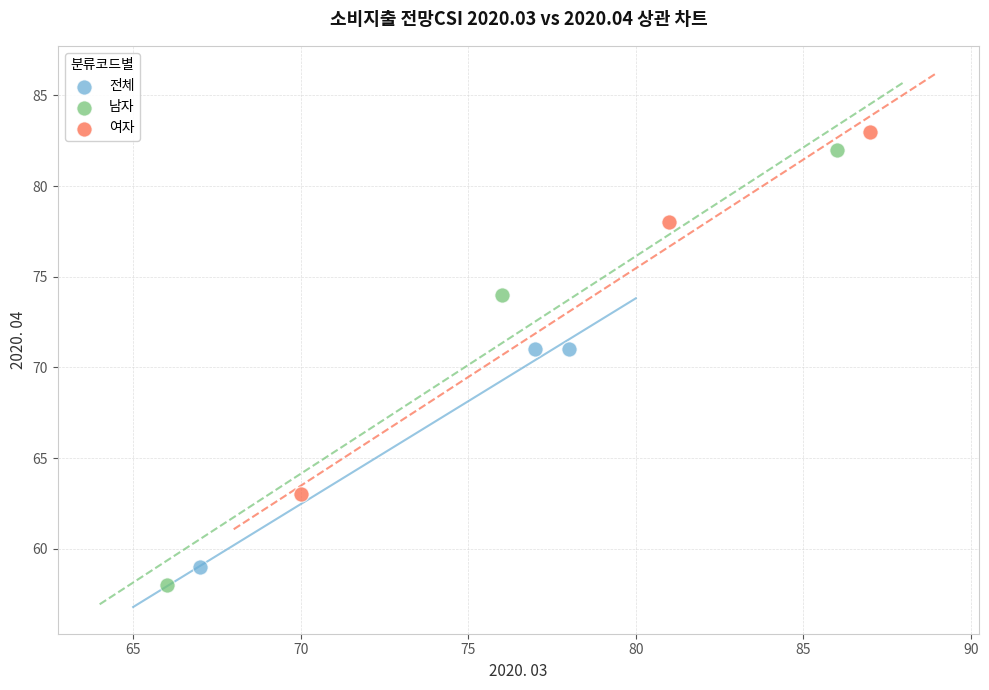

Which series reaches the maximum Y coordinate?

여자